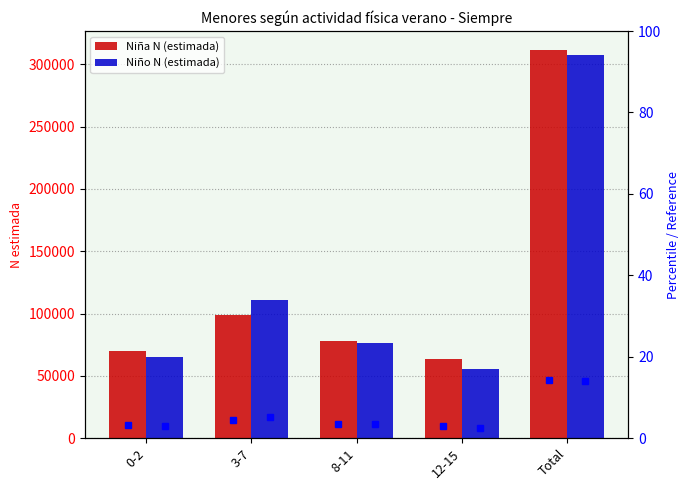

Rank the categories by Niña N (estimada) value from lowest to highest.

12-15, 0-2, 8-11, 3-7, Total